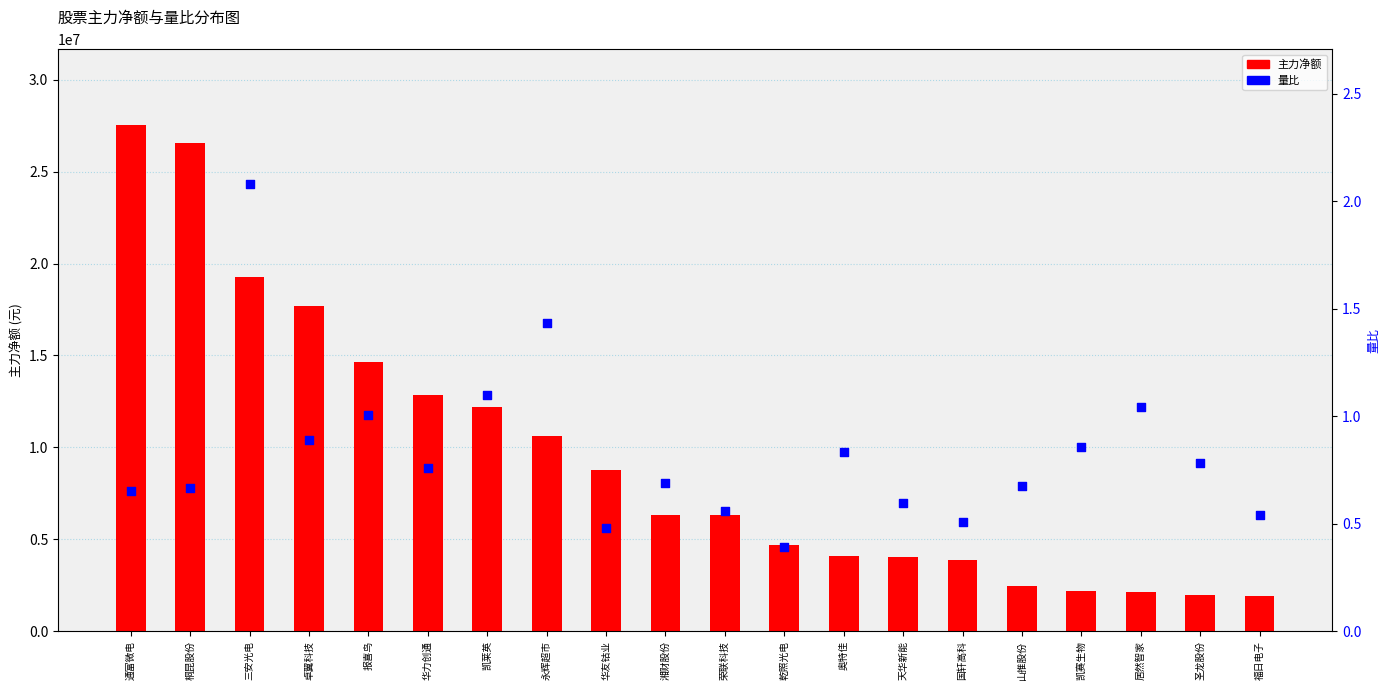

Which series has the largest total across all categories?

主力净额